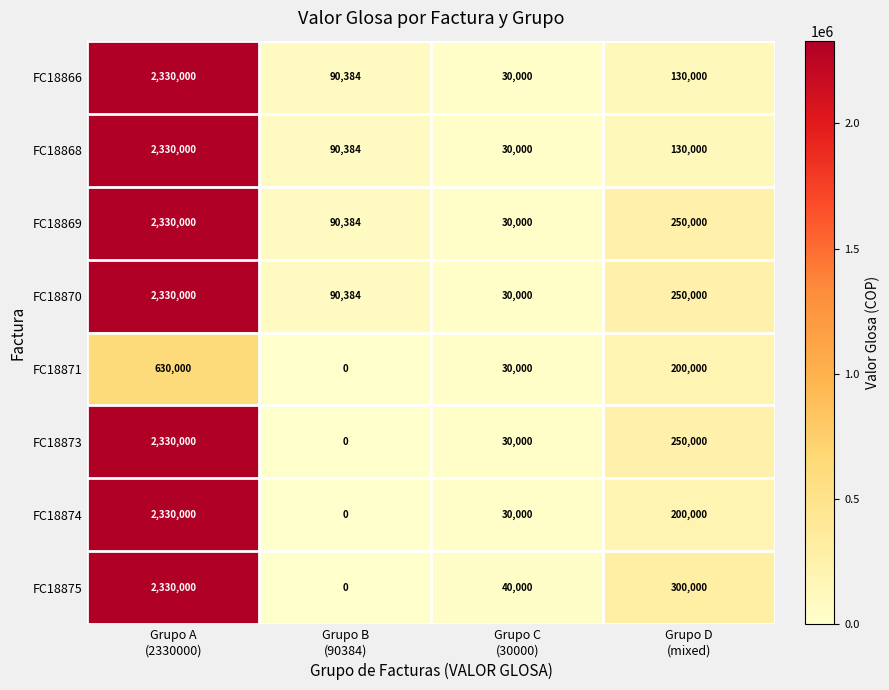

How many values in FC18875 are above zero?

3